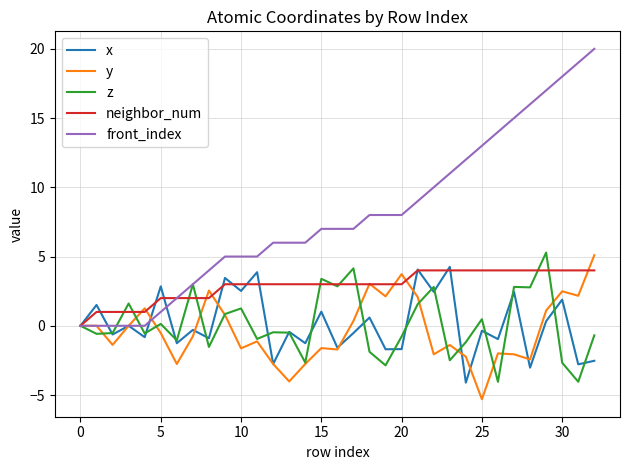

Which series has the largest total across all categories?

front_index